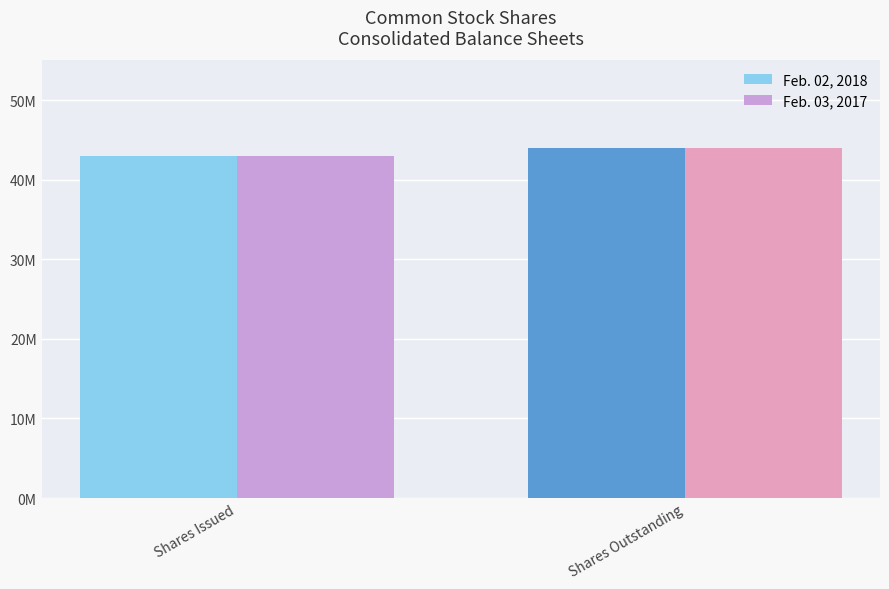

What are all the series names shown in the legend?

Feb. 02, 2018, Feb. 03, 2017